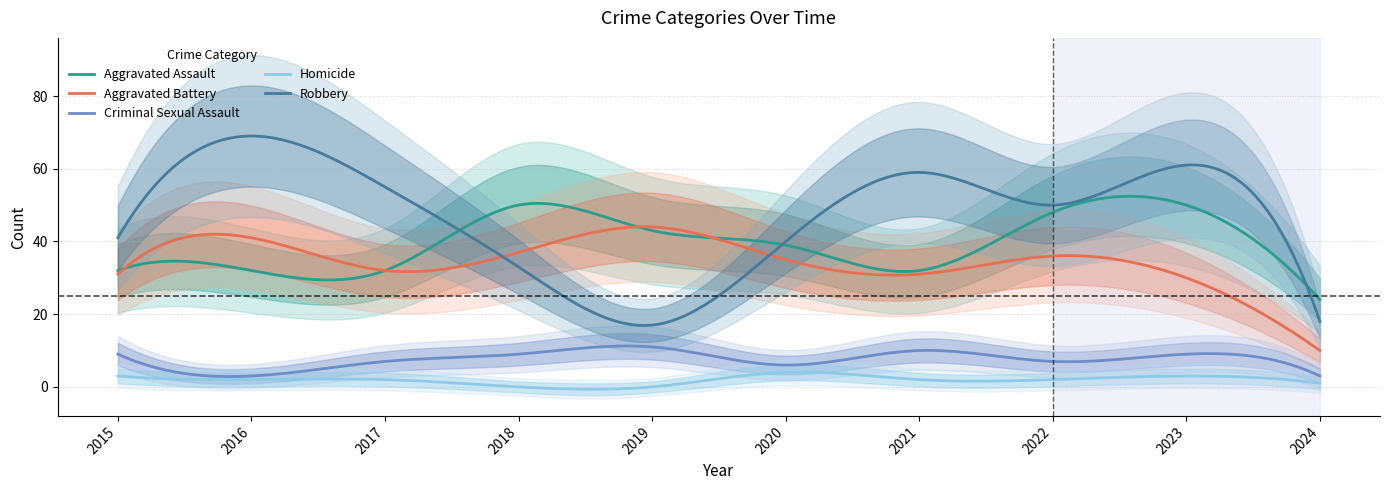

Between 2021 and 2022, which is larger?

2022